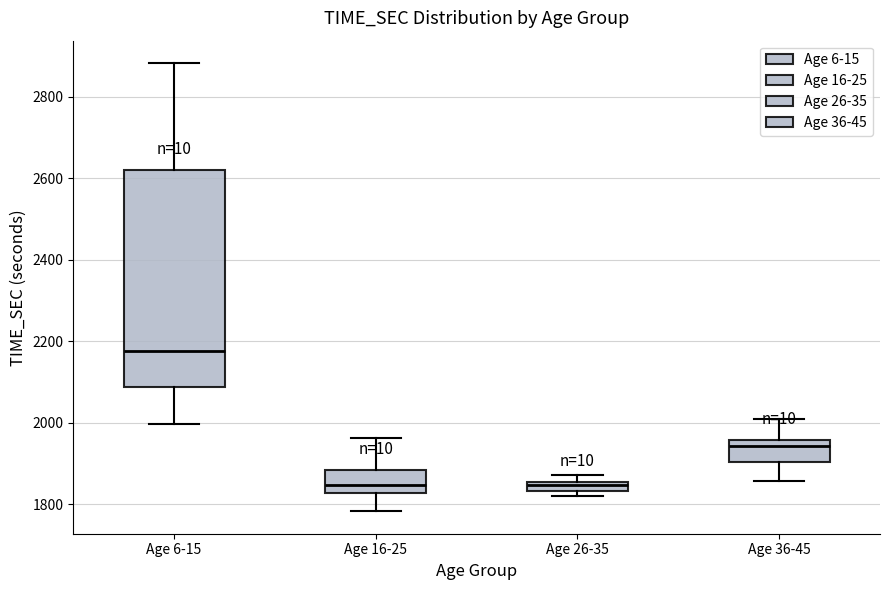

Where is the upper edge of the box for Age 26-35 on the y-axis? The values are not printed on the chart, so give them approximately, as read against the axis.

1860